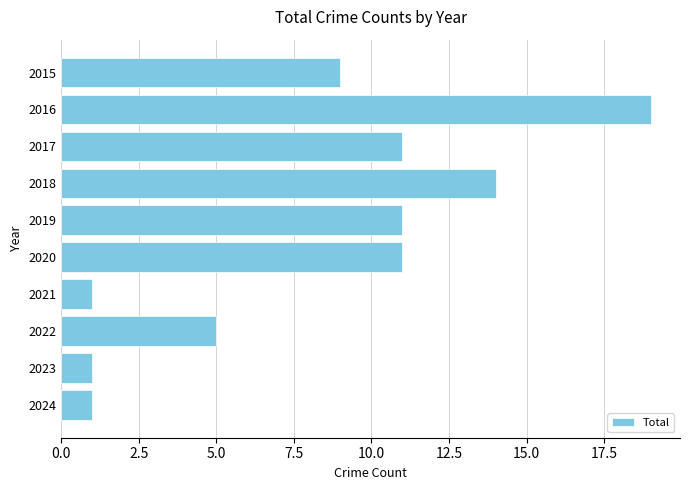

What is the approximate value at 2020?

11